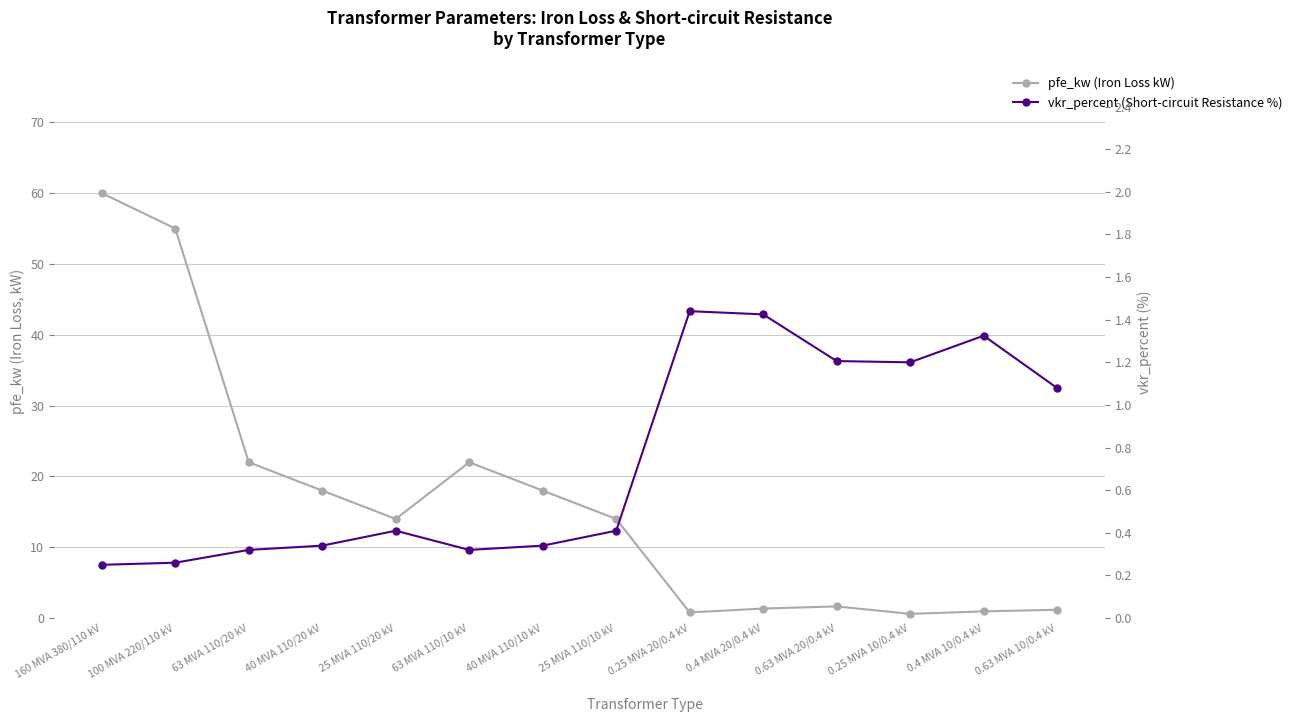

Reading left to right, extract all data points from this chart.

pfe_kw (Iron Loss kW): 160 MVA 380/110 kV=60.0	100 MVA 220/110 kV=55.0	63 MVA 110/20 kV=22.0	40 MVA 110/20 kV=18.0	25 MVA 110/20 kV=14.0	63 MVA 110/10 kV=22.0	40 MVA 110/10 kV=18.0	25 MVA 110/10 kV=14.0	0.25 MVA 20/0.4 kV=0.8	0.4 MVA 20/0.4 kV=1.4	0.63 MVA 20/0.4 kV=1.6	0.25 MVA 10/0.4 kV=0.6	0.4 MVA 10/0.4 kV=0.9	0.63 MVA 10/0.4 kV=1.2
vkr_percent (Short-circuit Resistance %): 160 MVA 380/110 kV=0.2	100 MVA 220/110 kV=0.3	63 MVA 110/20 kV=0.3	40 MVA 110/20 kV=0.3	25 MVA 110/20 kV=0.4	63 MVA 110/10 kV=0.3	40 MVA 110/10 kV=0.3	25 MVA 110/10 kV=0.4	0.25 MVA 20/0.4 kV=1.4	0.4 MVA 20/0.4 kV=1.4	0.63 MVA 20/0.4 kV=1.2	0.25 MVA 10/0.4 kV=1.2	0.4 MVA 10/0.4 kV=1.3	0.63 MVA 10/0.4 kV=1.1